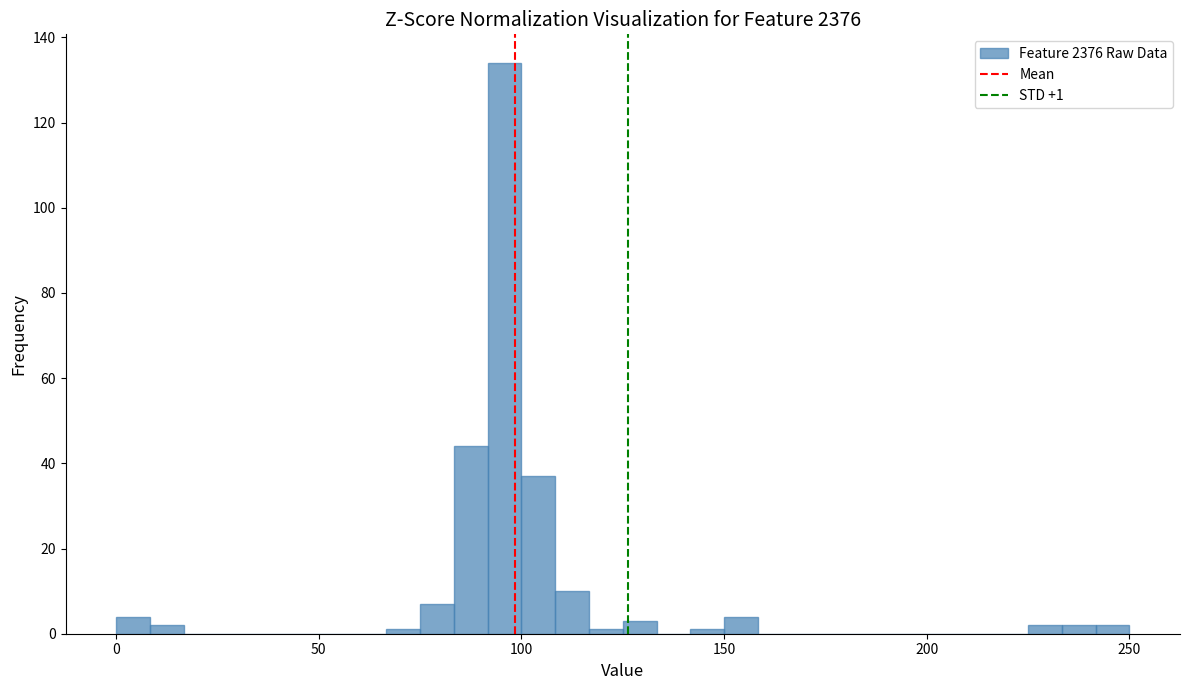

Read against the x-axis, roughly where is the centre of the tallest bar?

95